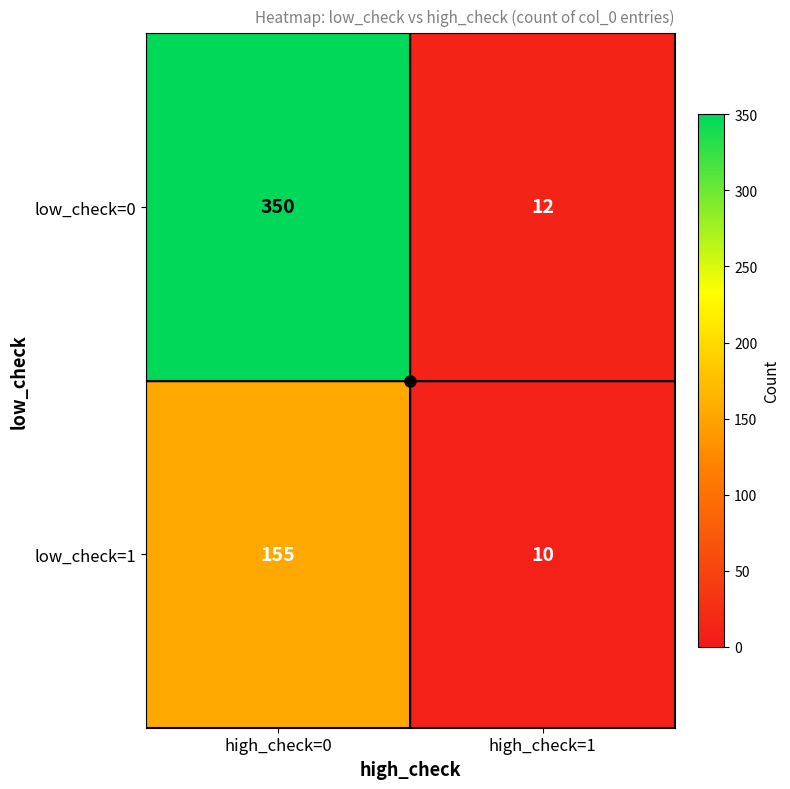

At which category is the sum across all series the highest?

high_check=0